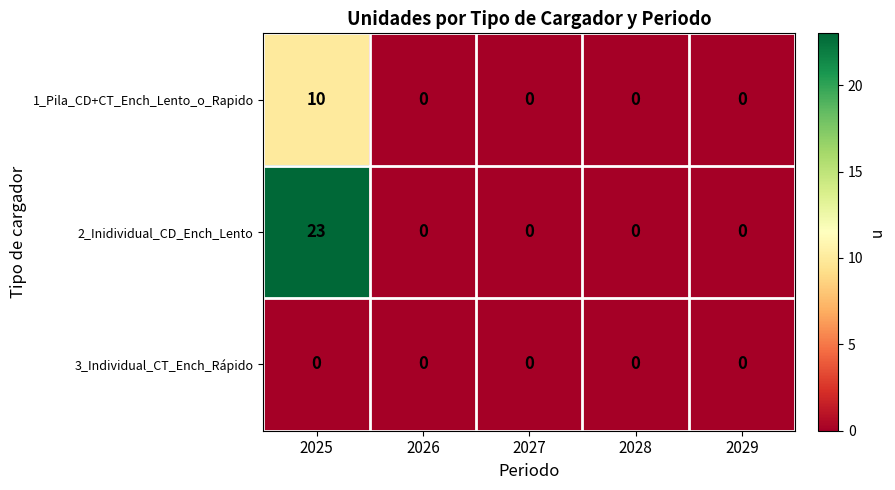

At which category is the sum across all series the highest?

2025